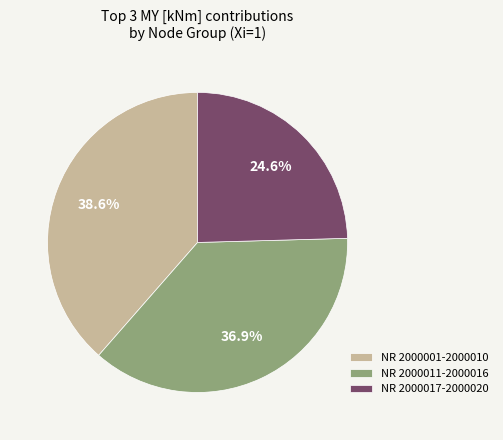

Which category has the biggest portion of the pie?

NR 2000001-2000010